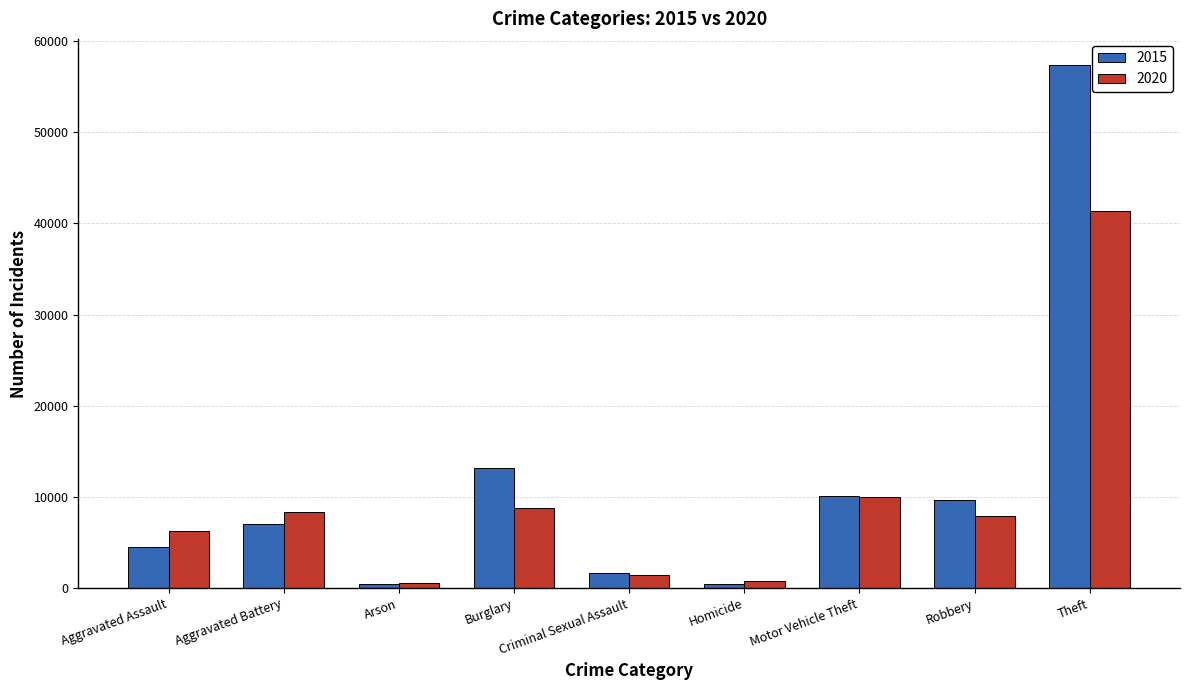

Rank the series by their average value, from lowest to highest.

2020, 2015